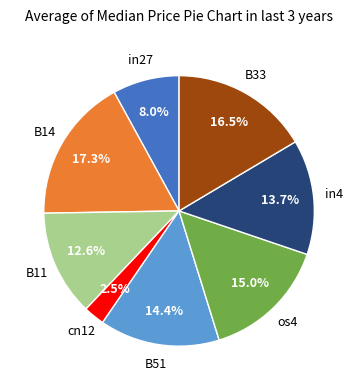

Is there a majority slice in this chart?

No